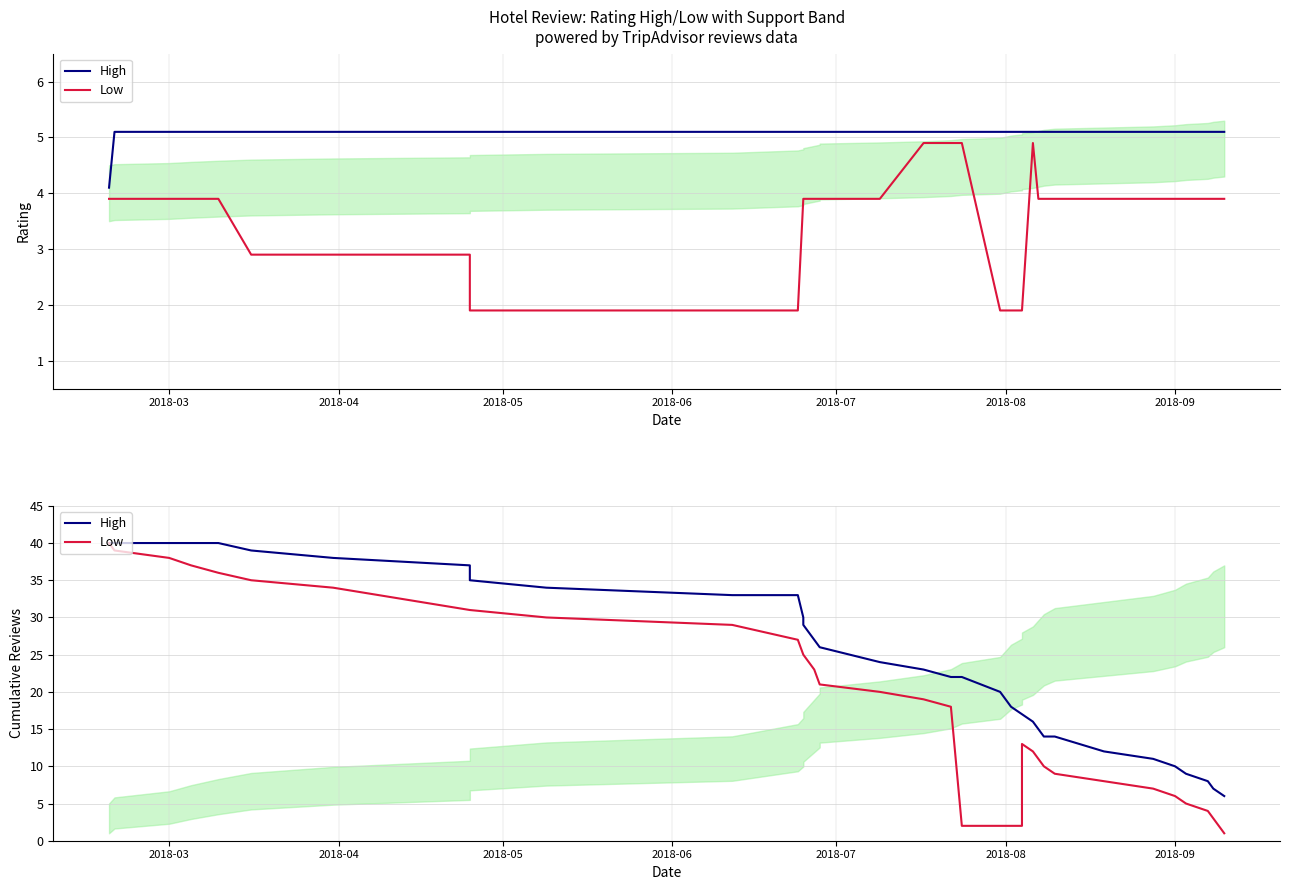

What is the sum of all Low values?

761